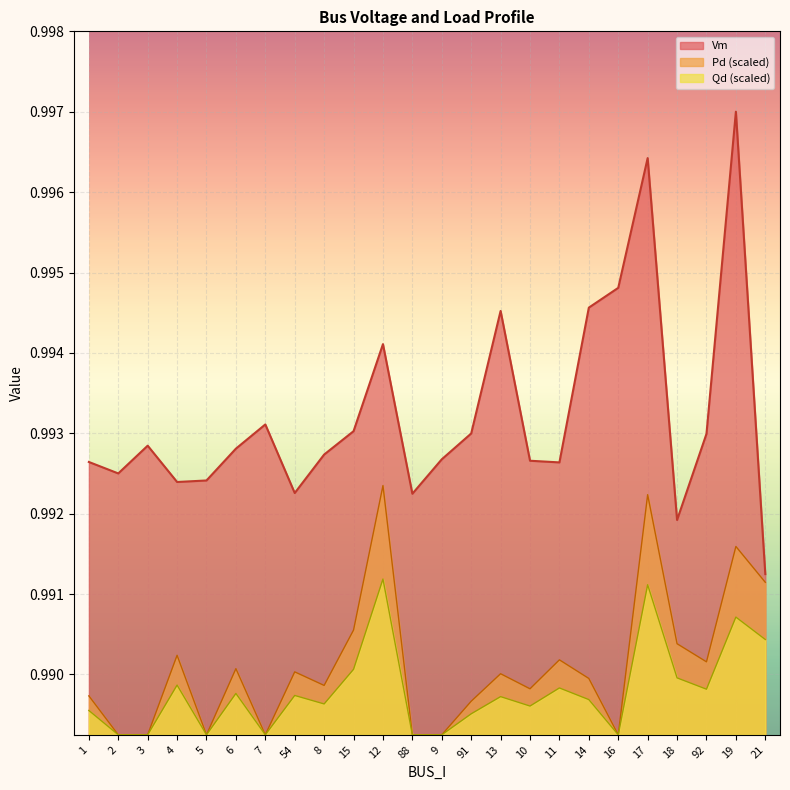

The value of Vm at 88 is 1.5. True or false?

False